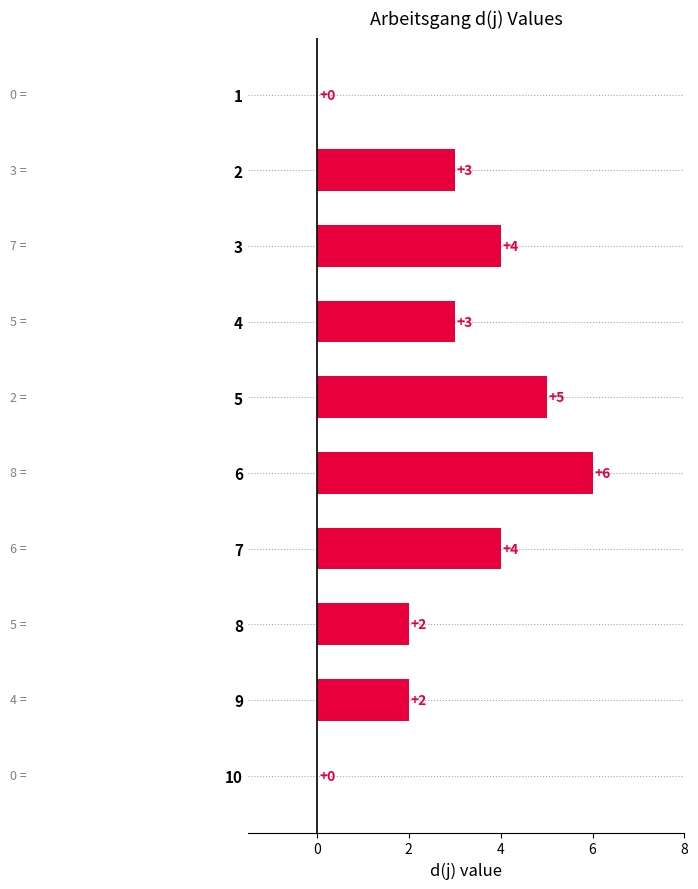

How many values are between 2 and 4?

6